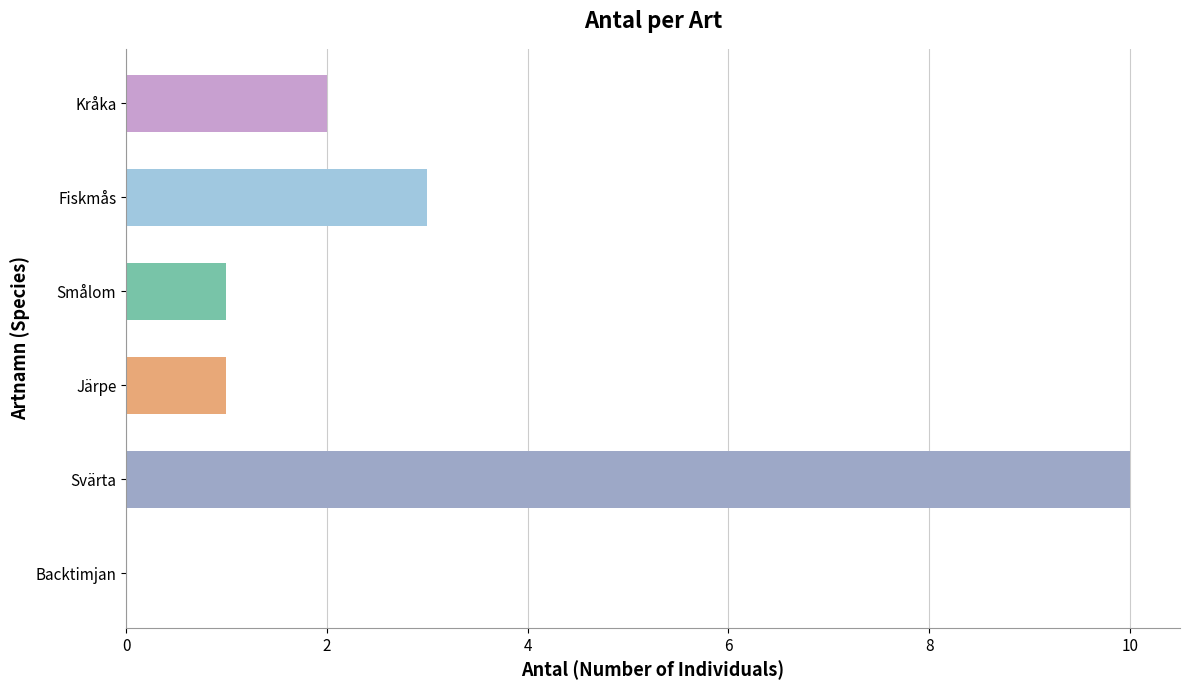

How many positive values are there?

5